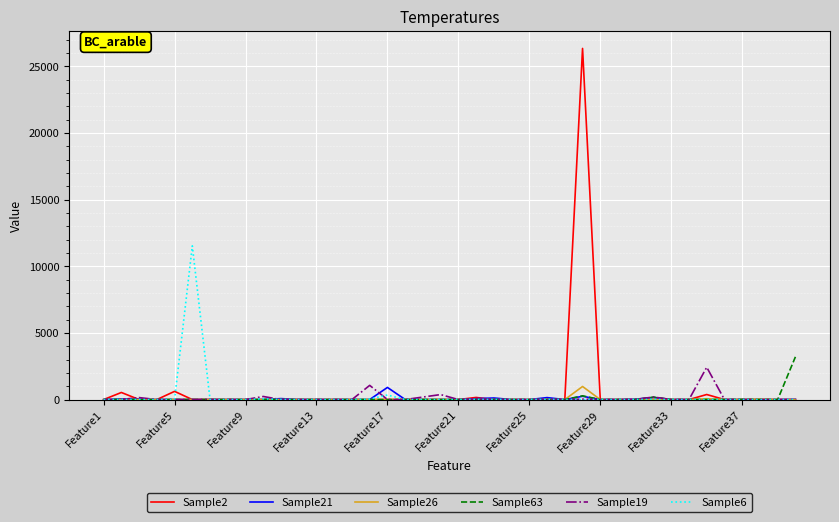

Which series has the widest spread of values?

Sample2